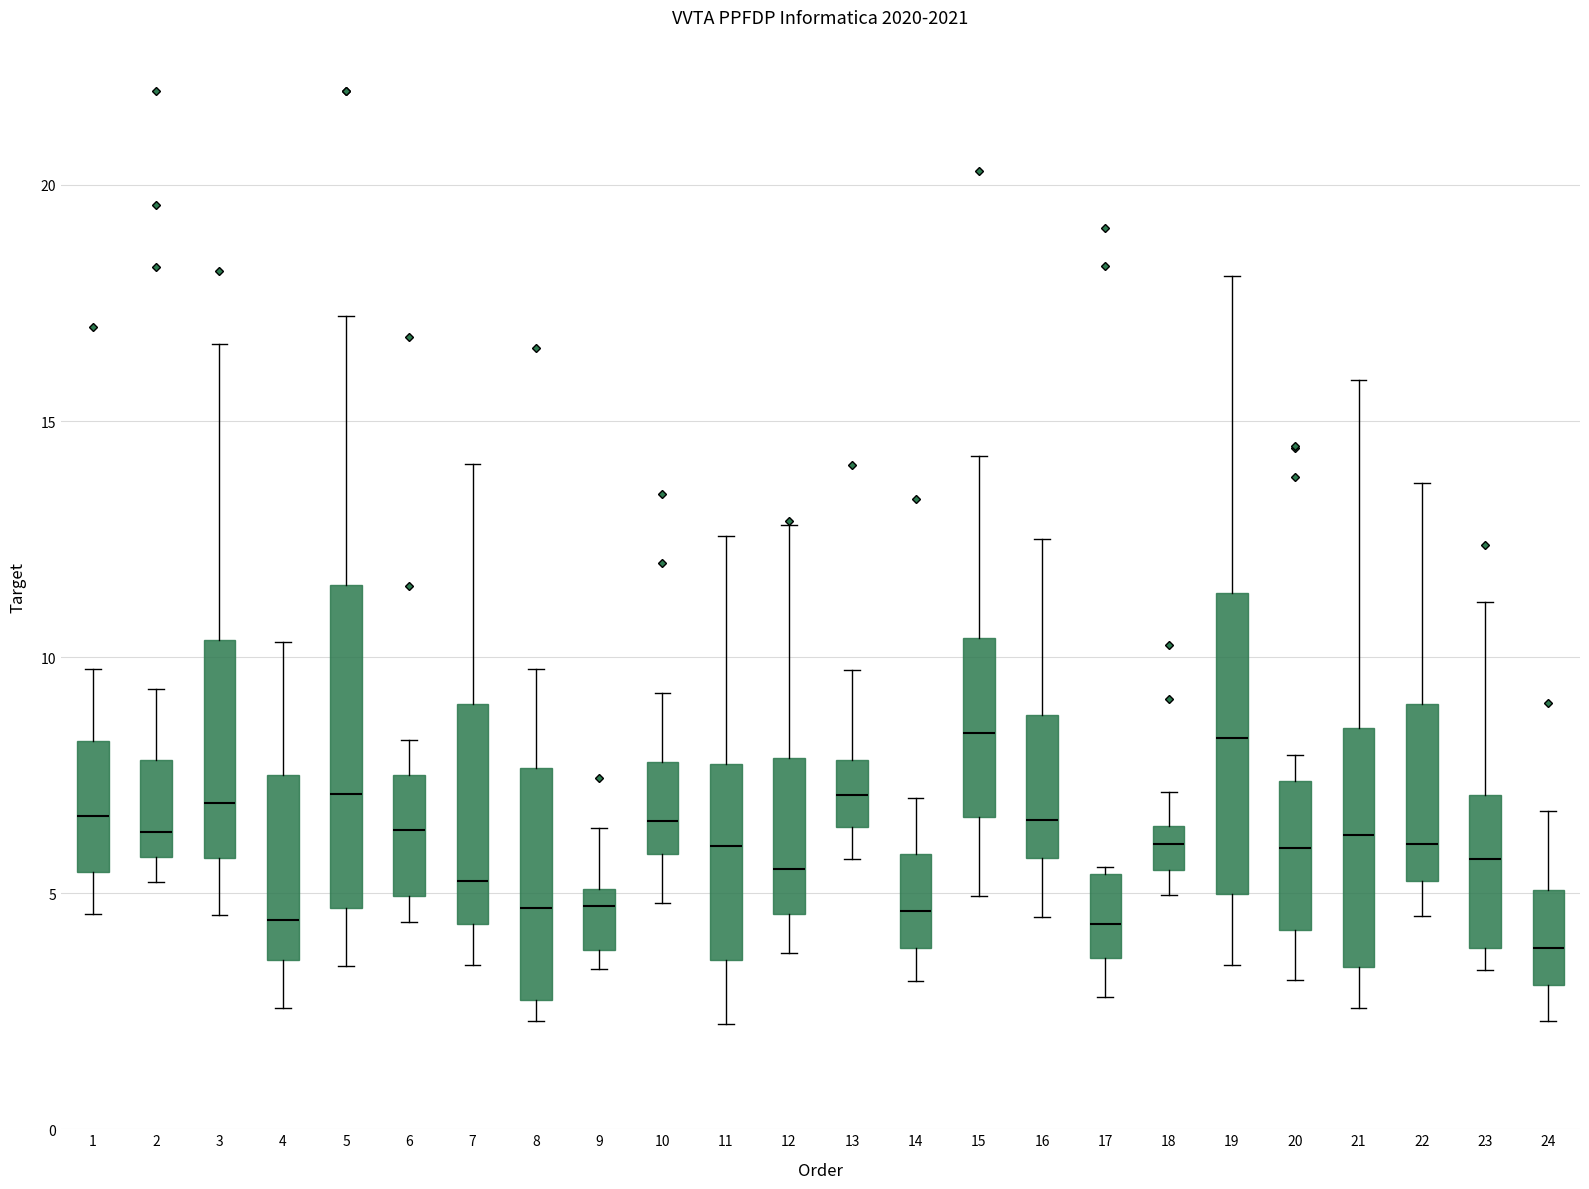

Where does the lower whisker of the box at x = 20 end on the y-axis? The values are not printed on the chart, so give them approximately, as read against the axis.

3.0